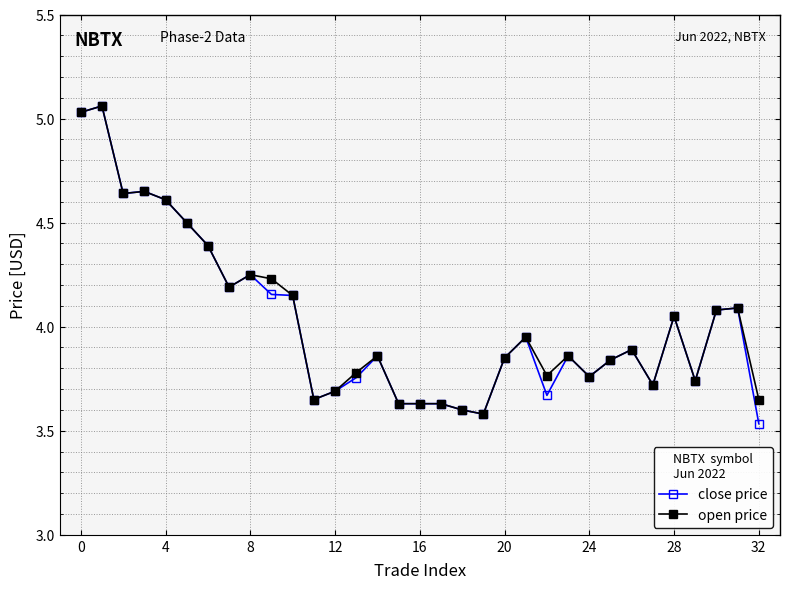

Which series has the largest range (max minus min)?

close price